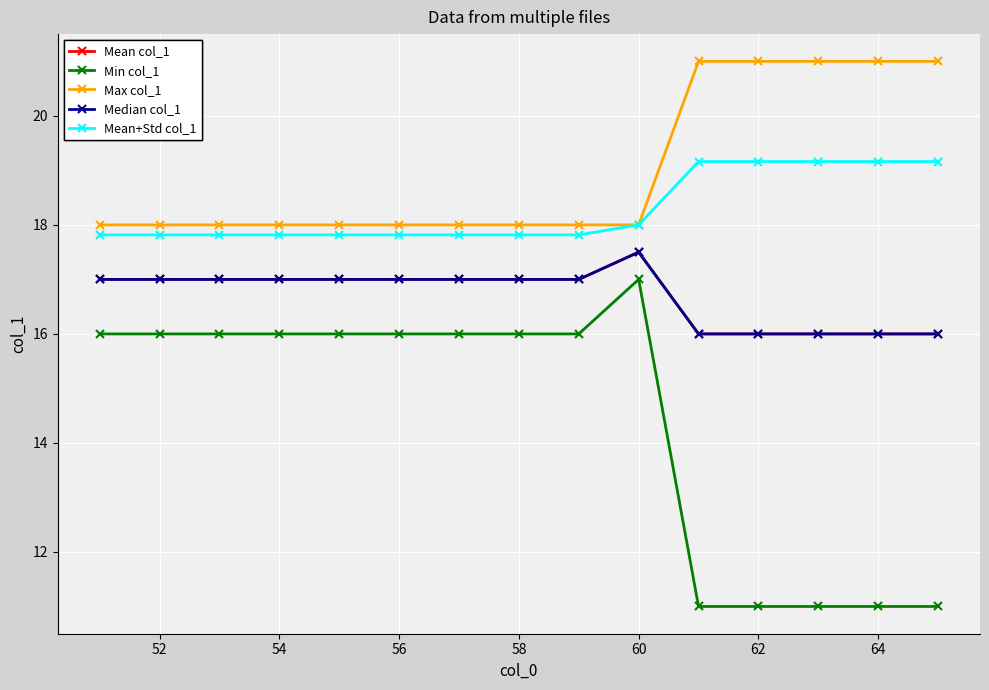

What is the minimum value shown in the chart?

11.0